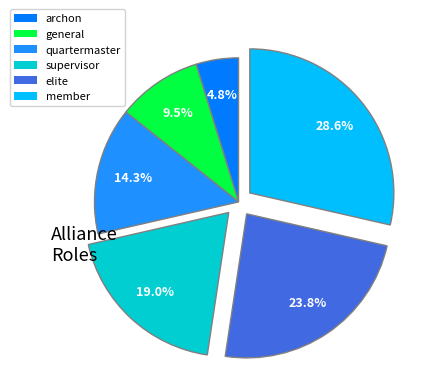

Which slice is the smallest?

archon